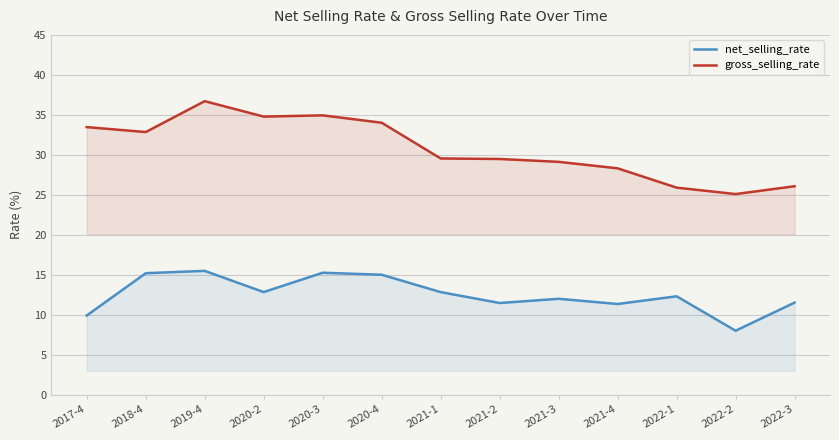

Reading left to right, transcribe all the data shown in this chart.

net_selling_rate: 9.9	15.2	15.5	12.8	15.3	15.0	12.8	11.5	12.0	11.4	12.3	8.0	11.5
gross_selling_rate: 33.5	32.9	36.7	34.8	34.9	34.0	29.5	29.5	29.1	28.3	25.9	25.1	26.1